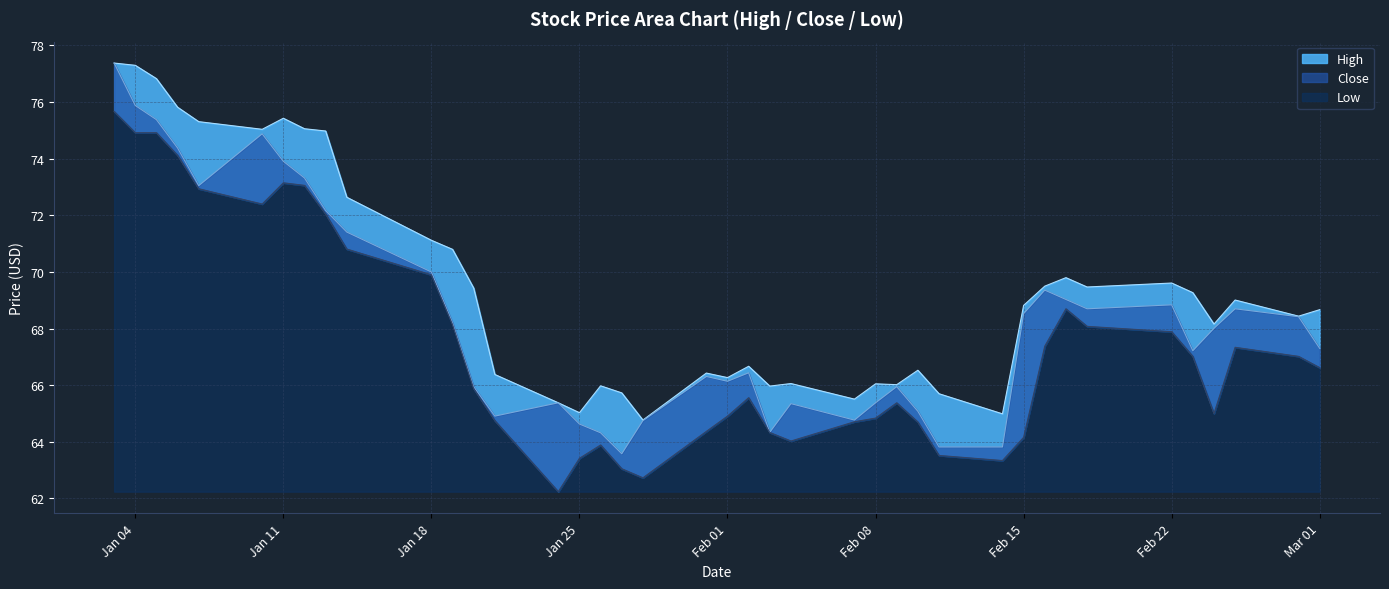

Reading left to right, transcribe all the data shown in this chart.

High: 77.4	77.3	76.8	75.8	75.3	75.0	75.4	75.1	75.0	72.6	71.1	70.8	69.4	66.4	65.4	65.0	66.0	65.7	64.8	66.4	66.3	66.7	66.0	66.1	65.5	66.1	66.0	66.5	65.7	65.0	68.8	69.5	69.8	69.5	69.6	69.3	68.2	69.0	68.4	68.7
Low: 75.7	74.9	74.9	74.1	72.9	72.4	73.2	73.1	72.1	70.8	69.9	68.1	65.9	64.8	62.2	63.4	63.9	63.0	62.7	64.4	64.9	65.6	64.3	64.0	64.7	64.8	65.4	64.7	63.5	63.3	64.2	67.4	68.7	68.1	67.9	67.0	65.0	67.3	67.0	66.6
Close: 77.4	75.9	75.4	74.4	73.1	74.9	73.9	73.3	72.2	71.4	70.0	68.2	65.9	64.9	65.4	64.6	64.3	63.6	64.8	66.3	66.1	66.4	64.3	65.3	64.8	65.4	65.9	65.1	63.8	63.8	68.5	69.4	69.0	68.7	68.8	67.2	68.0	68.7	68.4	67.3